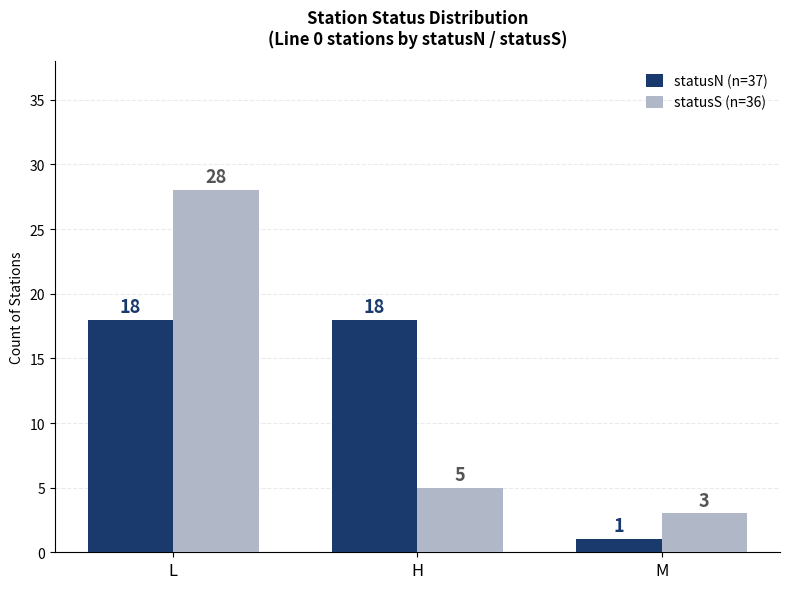

At L, list the series in order from largest to smallest.

statusS (n=36), statusN (n=37)